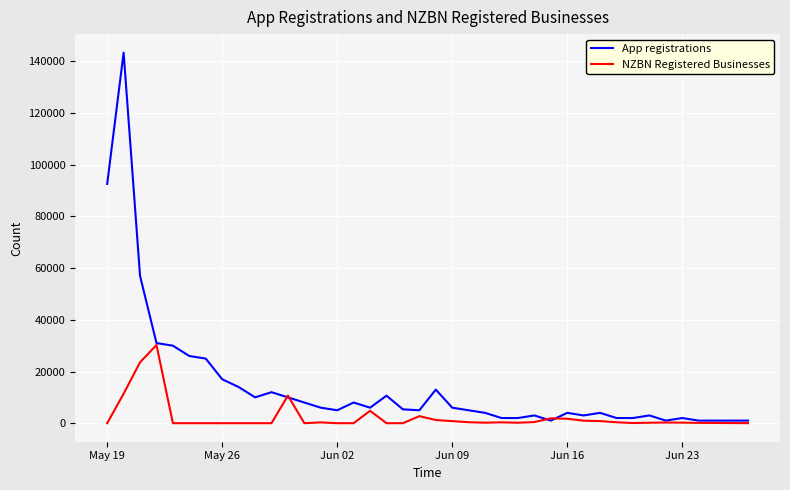

What is the highest value of the App registrations series?

143405